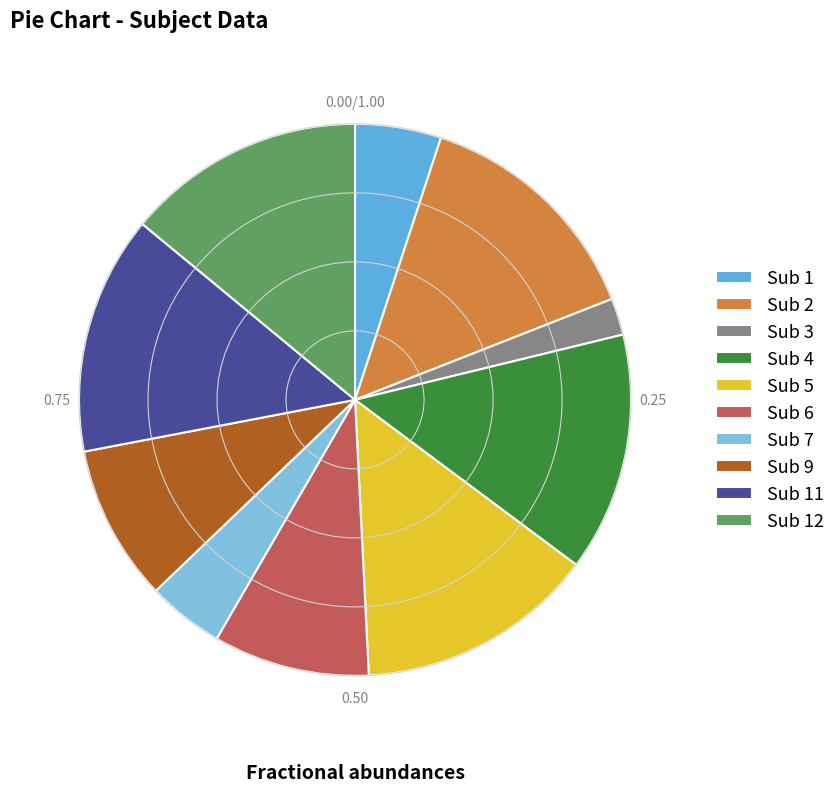

How many slices are in this pie chart?

10